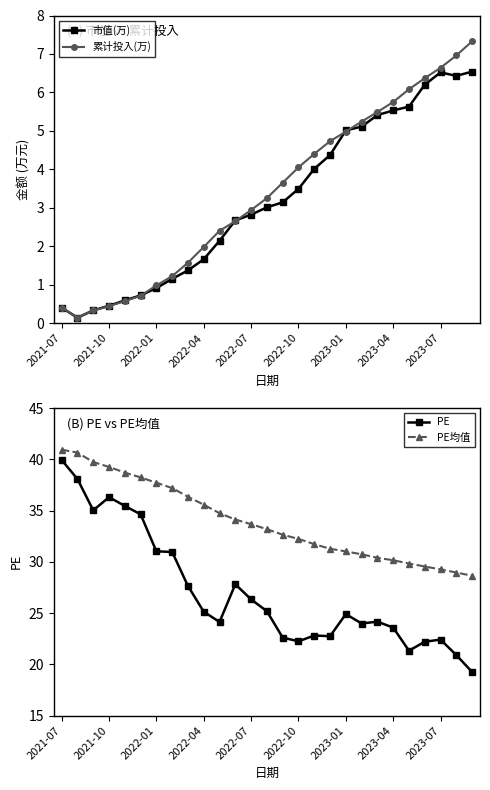

How many data points in 累计投入(万) are less than 3?

13